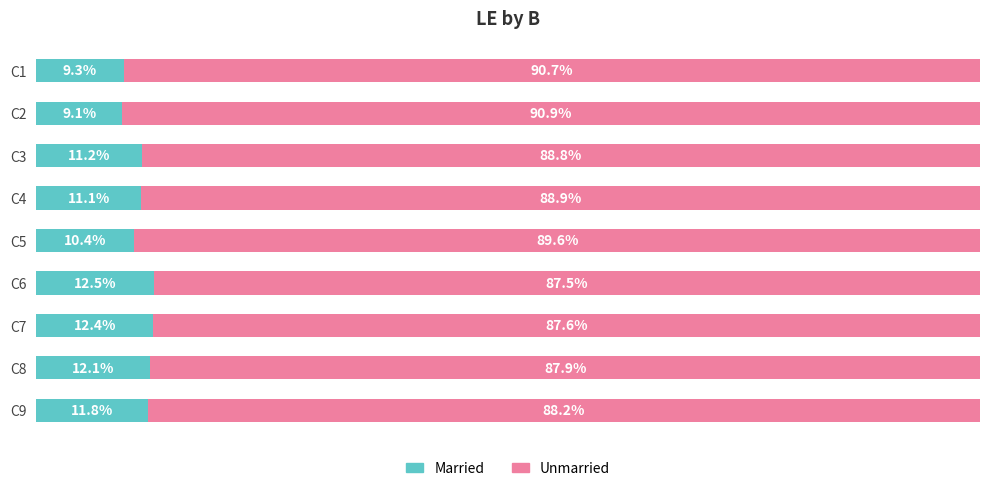

List the labels in order of Married value, largest first.

C6, C7, C8, C9, C3, C4, C5, C1, C2